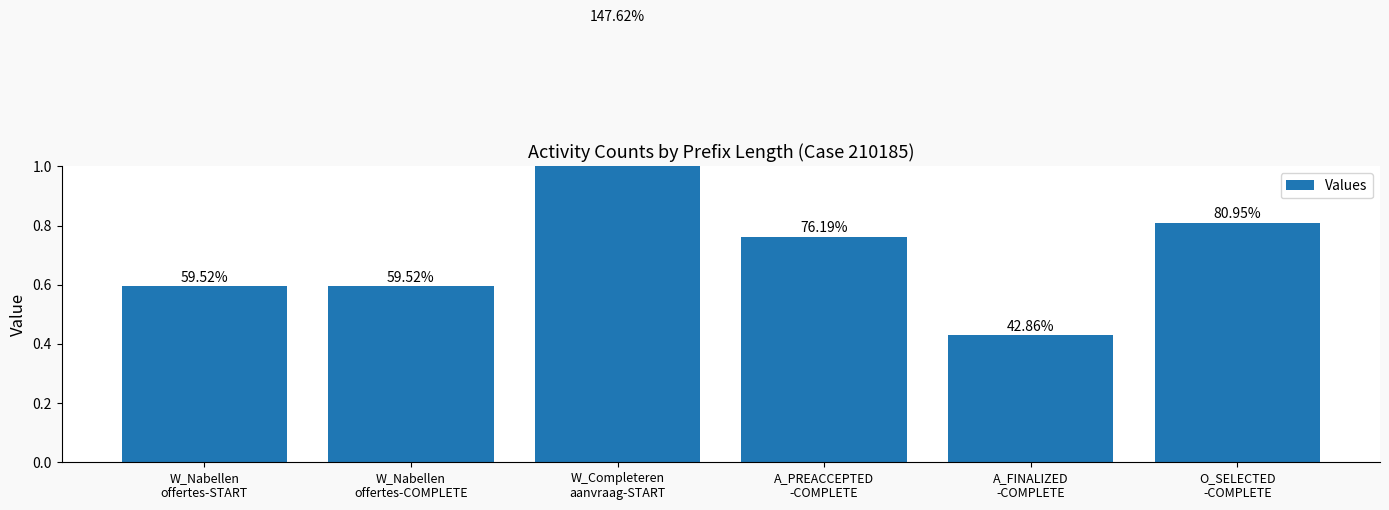

Reading left to right, list all the values displayed in this chart.

W_Nabellen
offertes-START=0.6	W_Nabellen
offertes-COMPLETE=0.6	W_Completeren
aanvraag-START=1.5	A_PREACCEPTED
-COMPLETE=0.8	A_FINALIZED
-COMPLETE=0.4	O_SELECTED
-COMPLETE=0.8